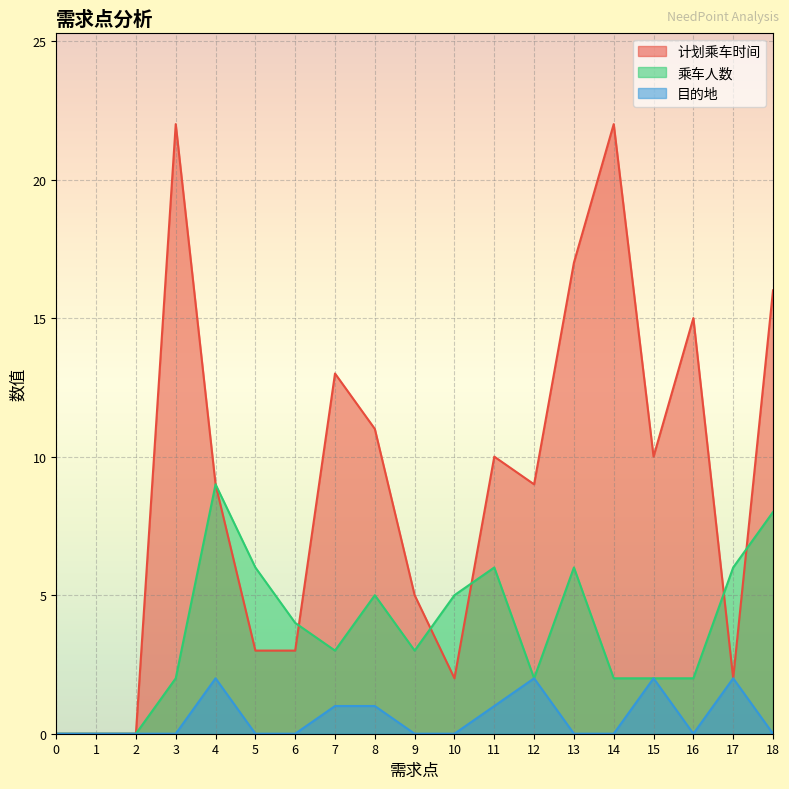

List the labels in order of 目的地 value, largest first.

4, 12, 15, 17, 7, 8, 11, 0, 1, 2, 3, 5, 6, 9, 10, 13, 14, 16, 18